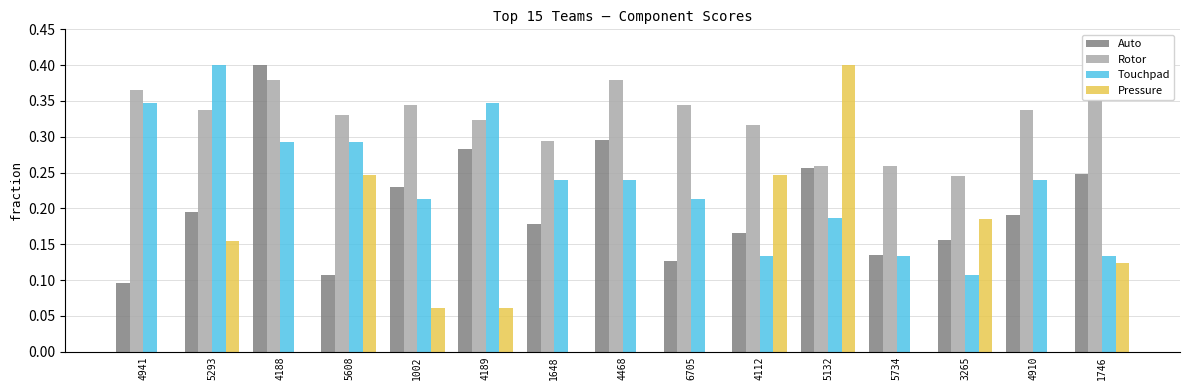

At which category does the chart reach its minimum across all series?

4941